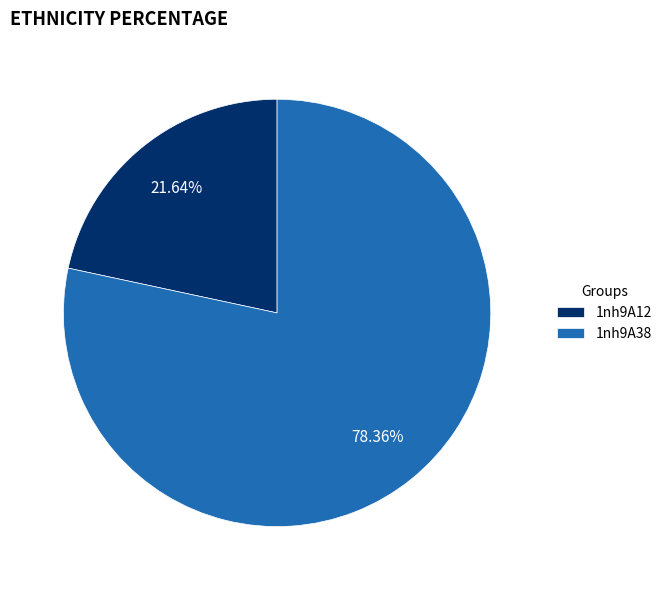

Is the sum of 1nh9A12 and 1nh9A38 greater than half?

Yes